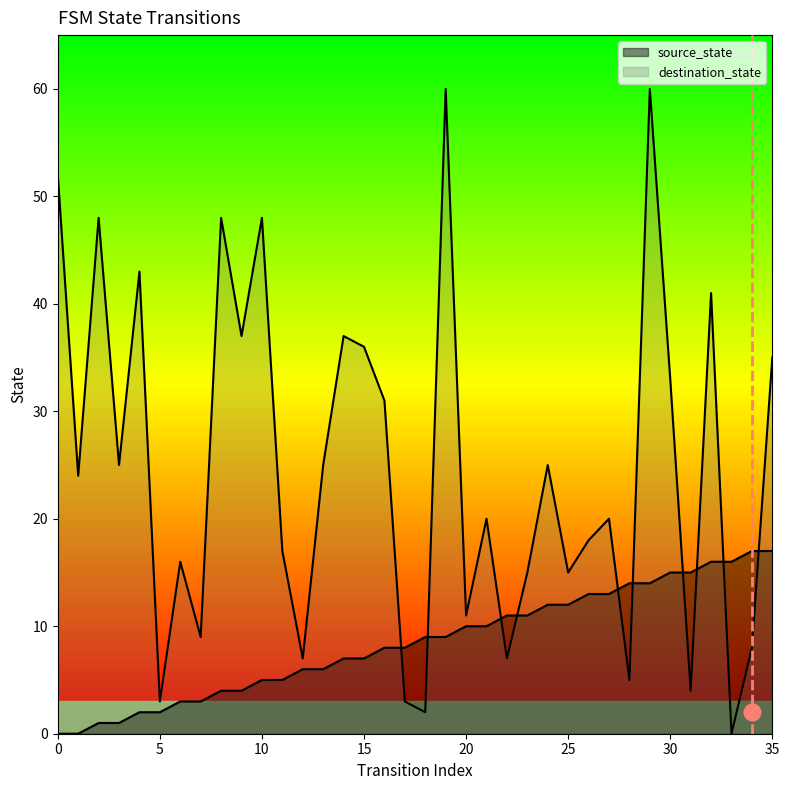

What is the maximum value shown in the chart?

60